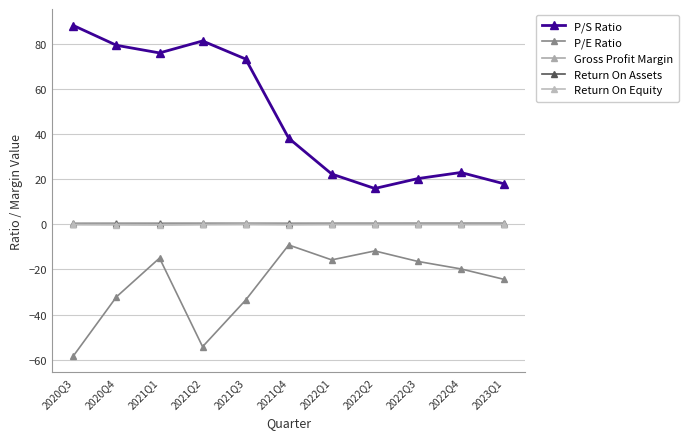

How many values in the P/S Ratio series exceed 38?

6